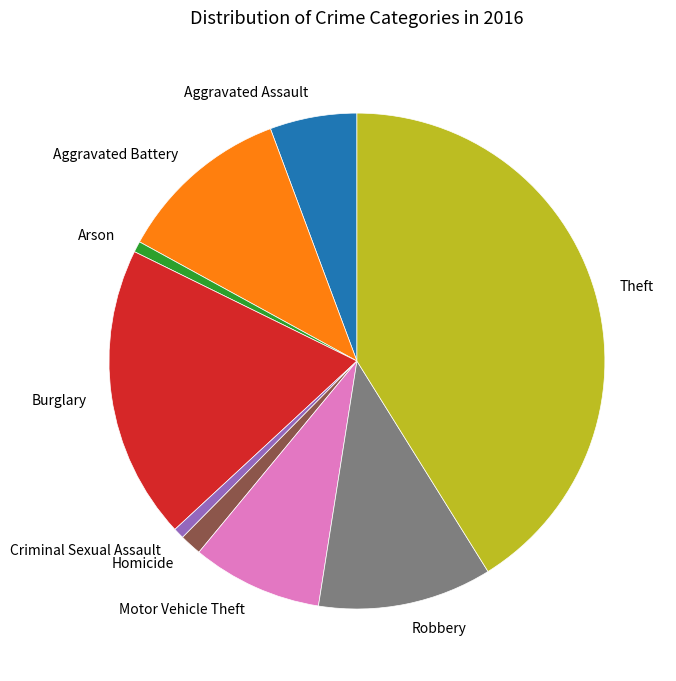

Approximately how many times larger is the value at Arson compared to Homicide?

0.5